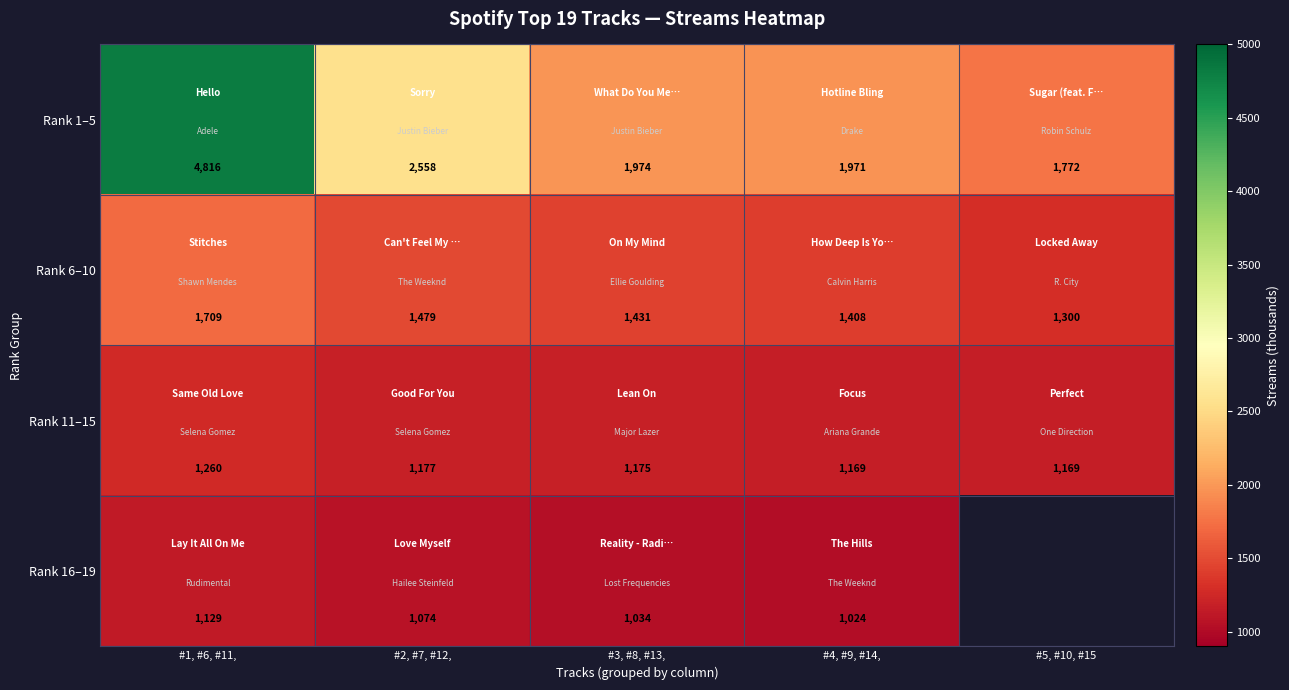

Which has a higher value, #3, #8, #13, or #2, #7, #12,?

#2, #7, #12,